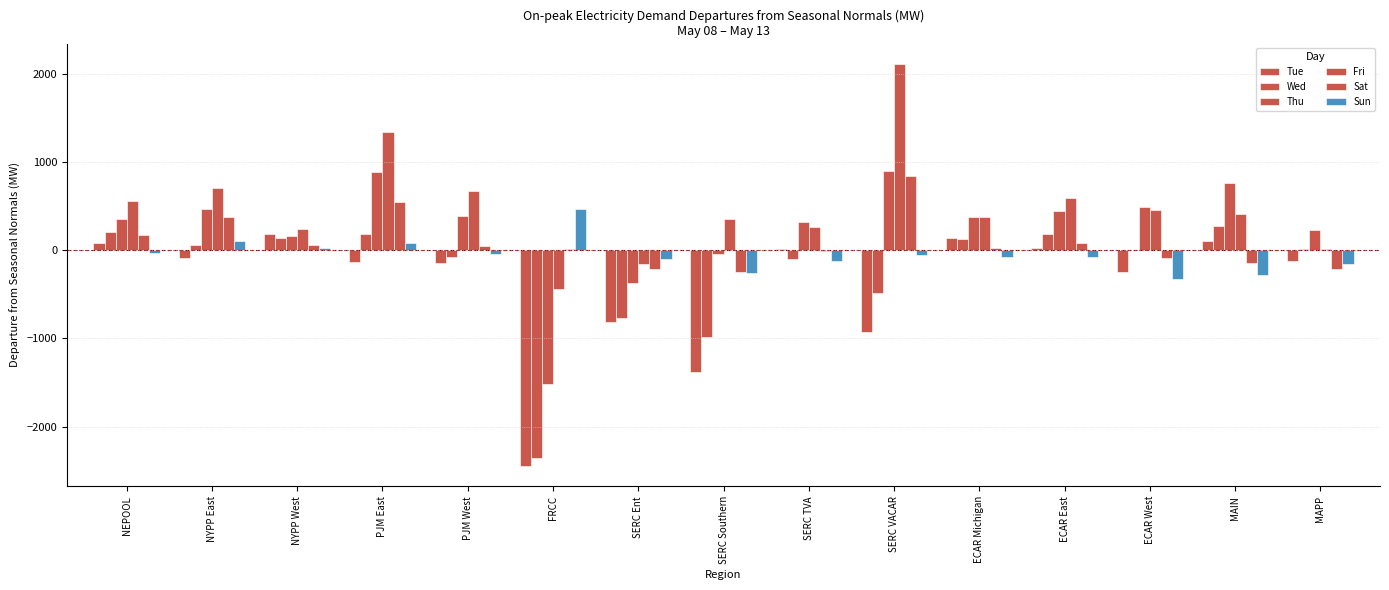

What is the difference between the second highest and second lowest values in the Fri series?

1494.0